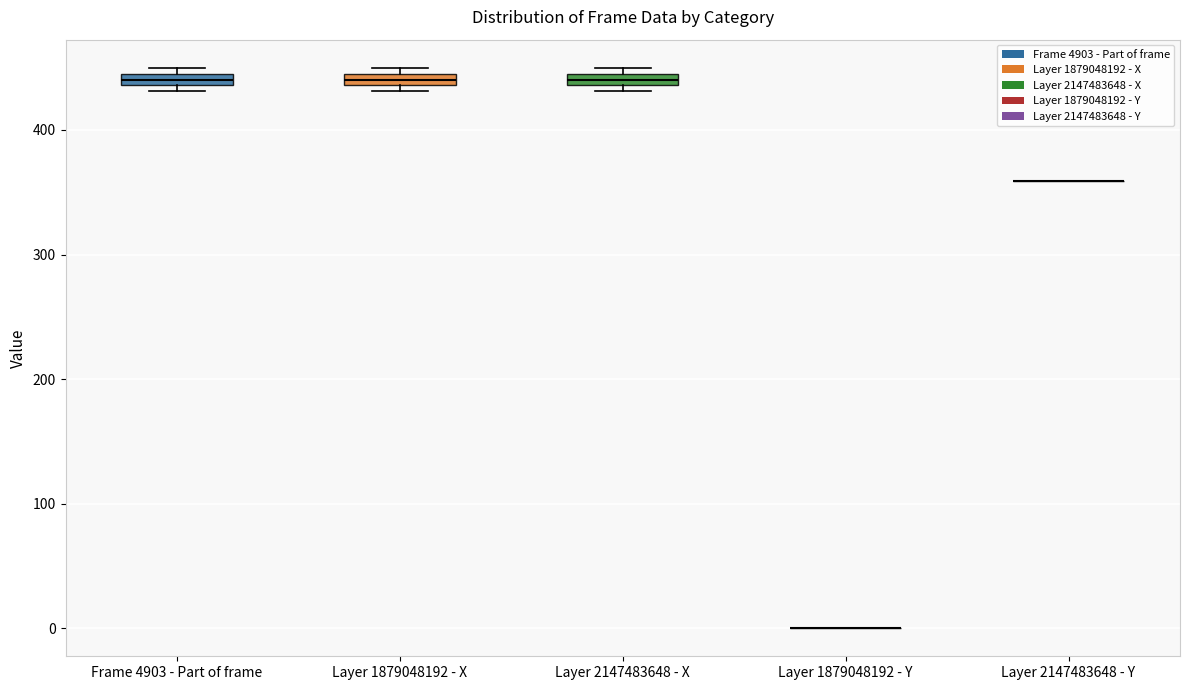

Where is the upper edge of the box for Layer 2147483648 - X on the y-axis? The values are not printed on the chart, so give them approximately, as read against the axis.

450